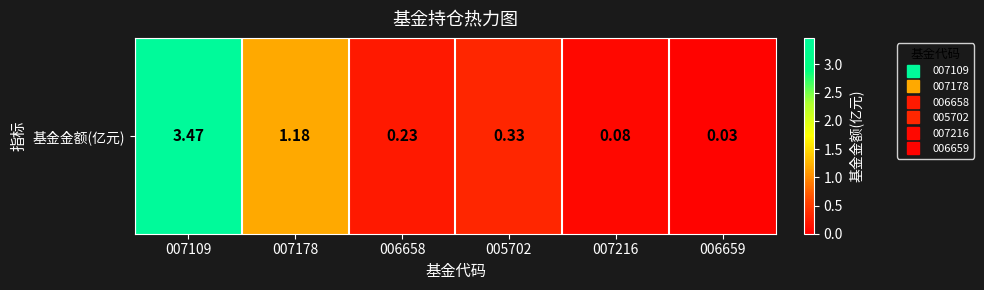

List the labels in order of value, largest first.

007109, 007178, 005702, 006658, 007216, 006659